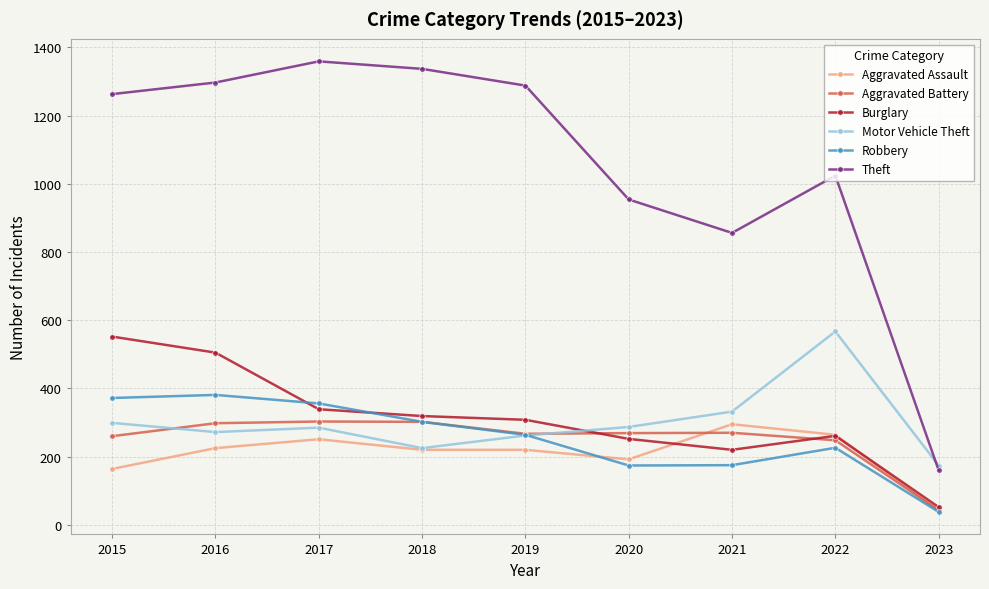

The value of Robbery at 2021 is 175. True or false?

True